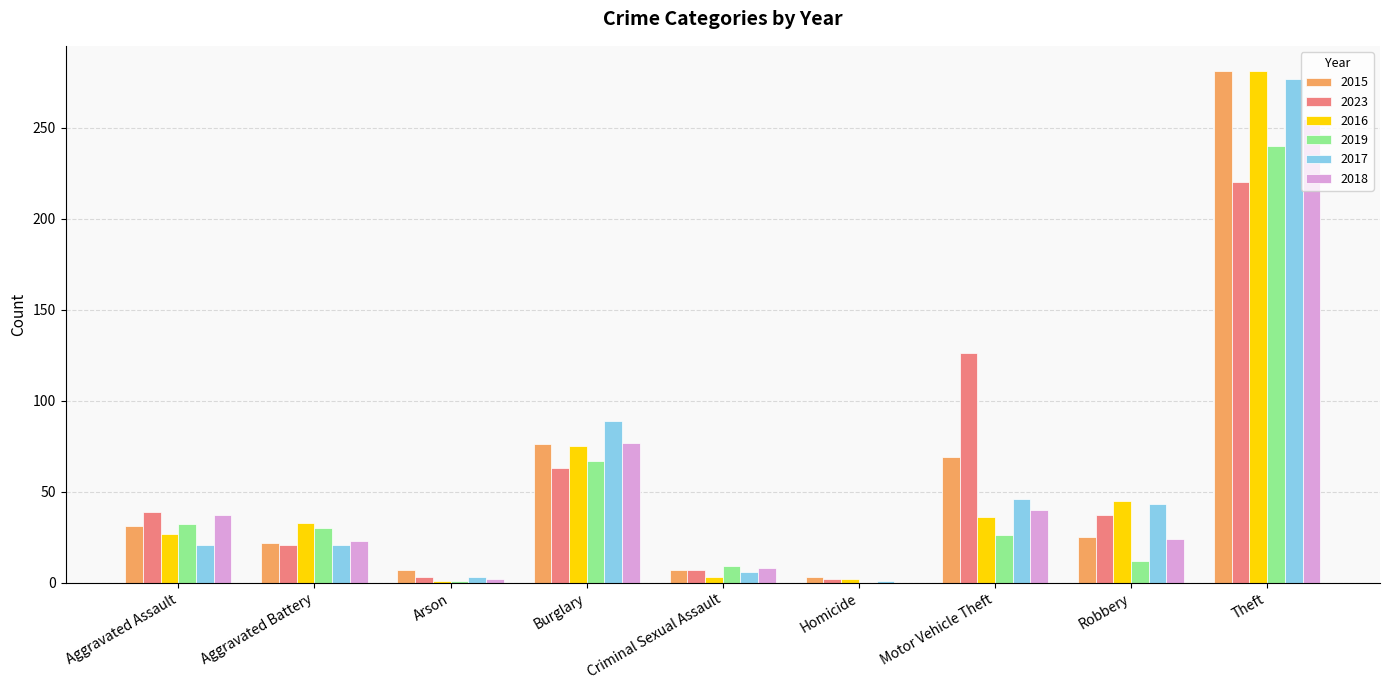

What is the approximate value of 2016 at Aggravated Battery?

33